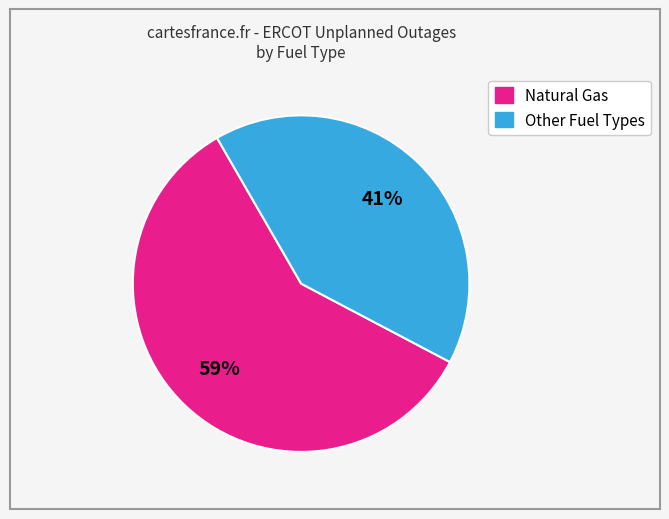

Is the sum of Natural Gas and Other Fuel Types greater than half?

Yes